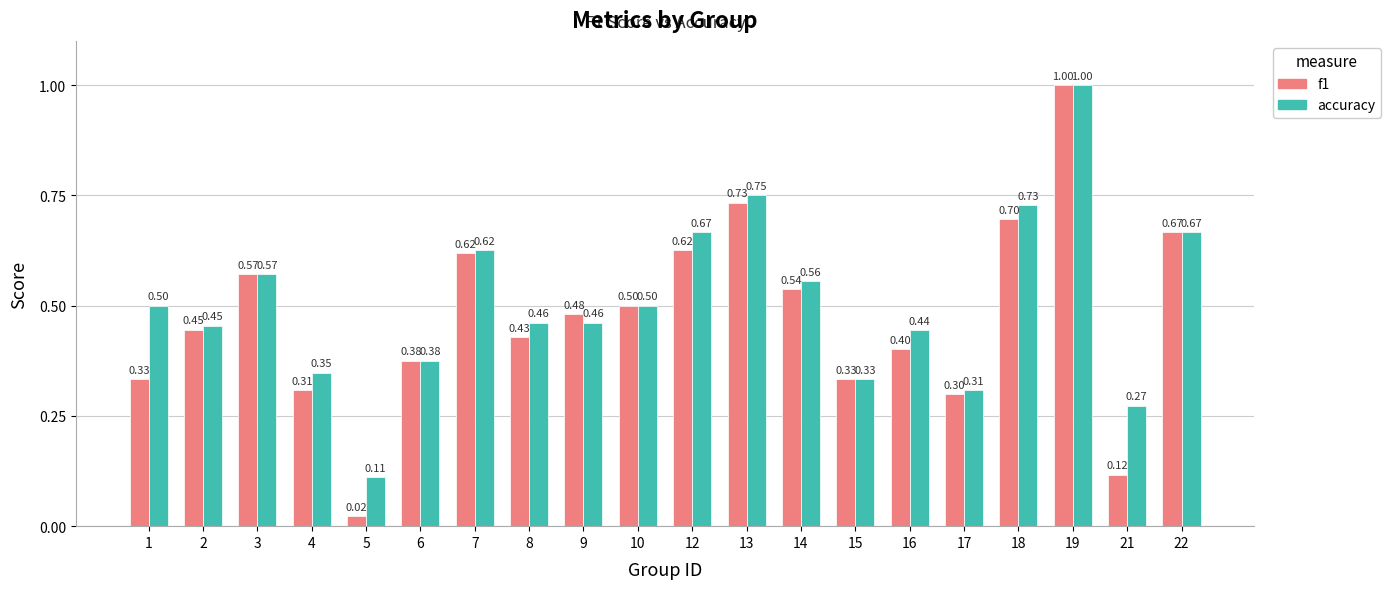

At 4, list the series in order from largest to smallest.

accuracy, f1